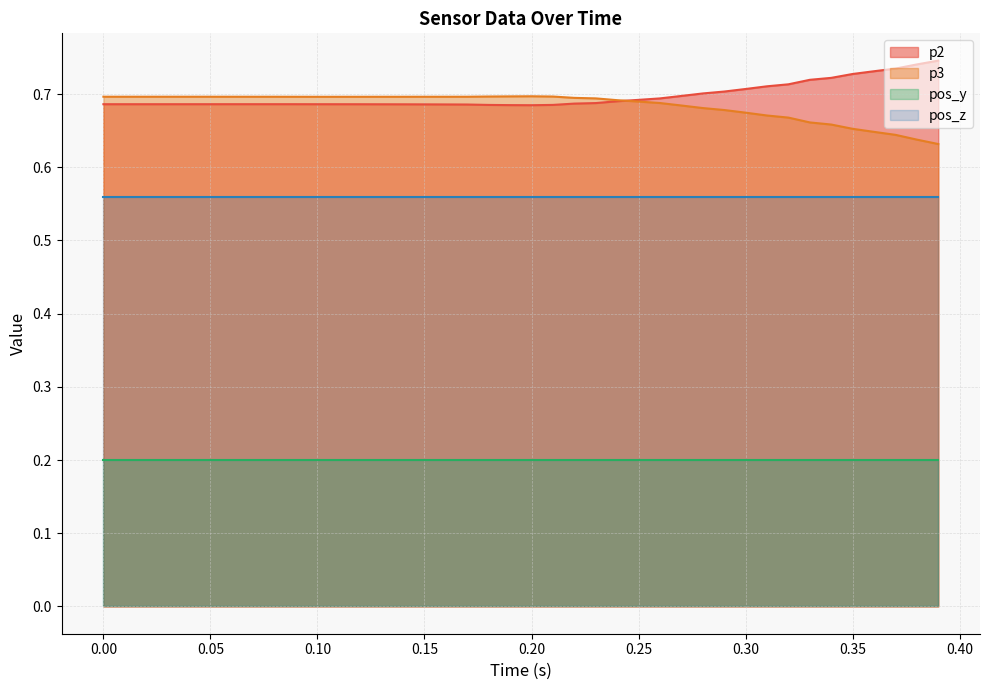

Does the chart have visible grid lines?

Yes